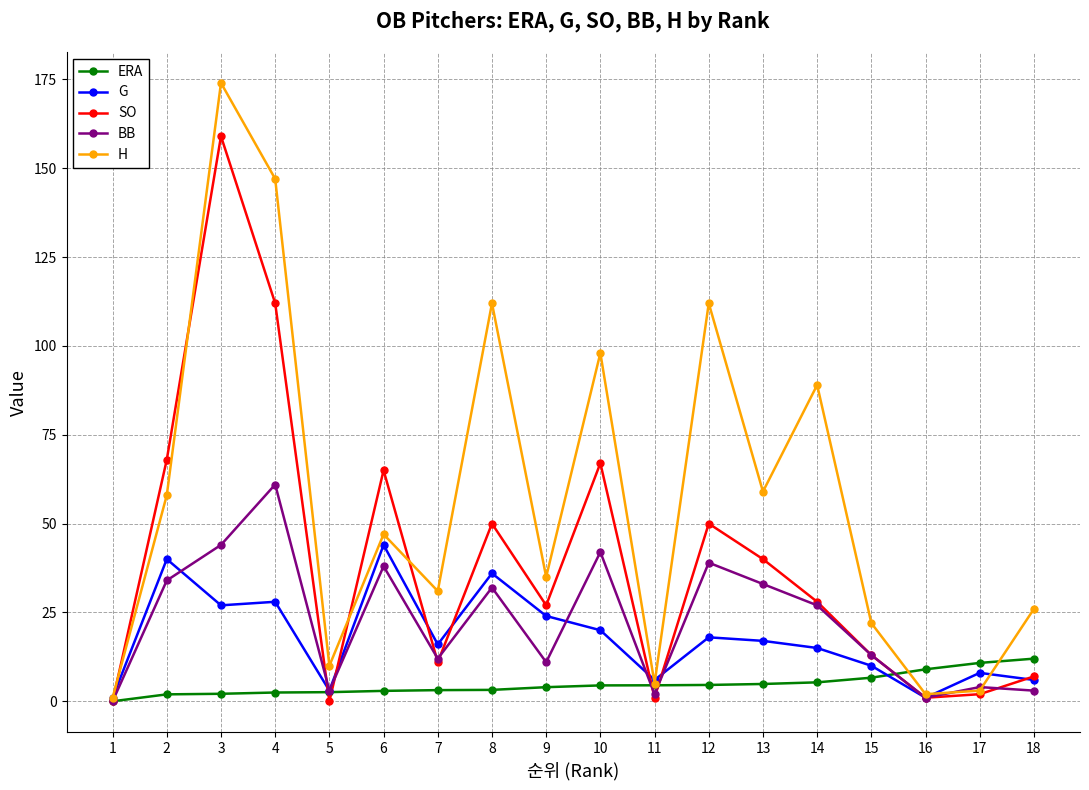

Which series has the largest total across all categories?

H